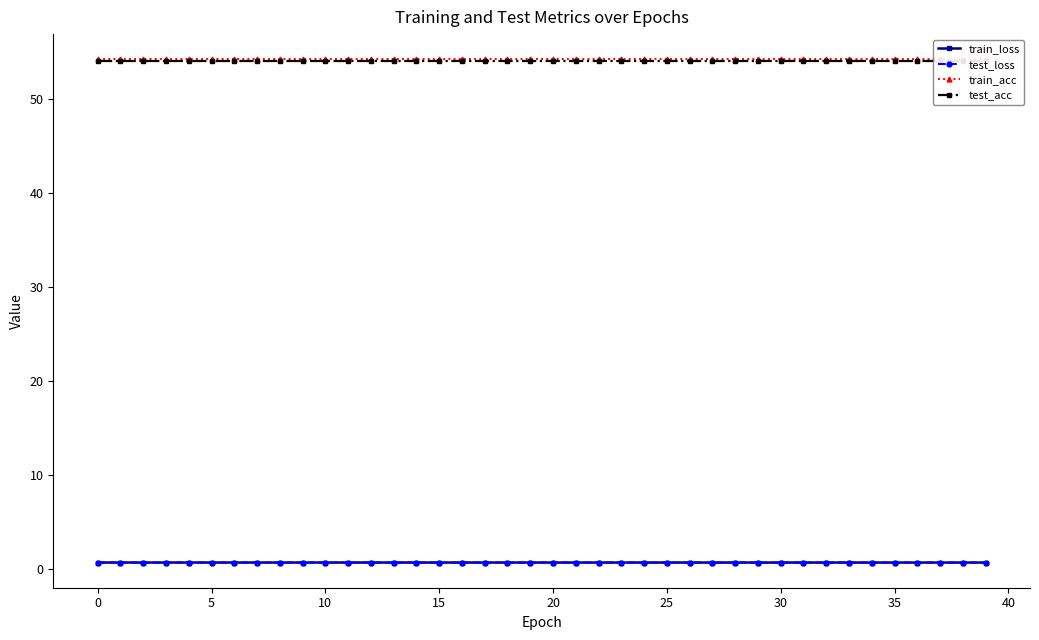

What value does the test_acc series have at 29?

54.1